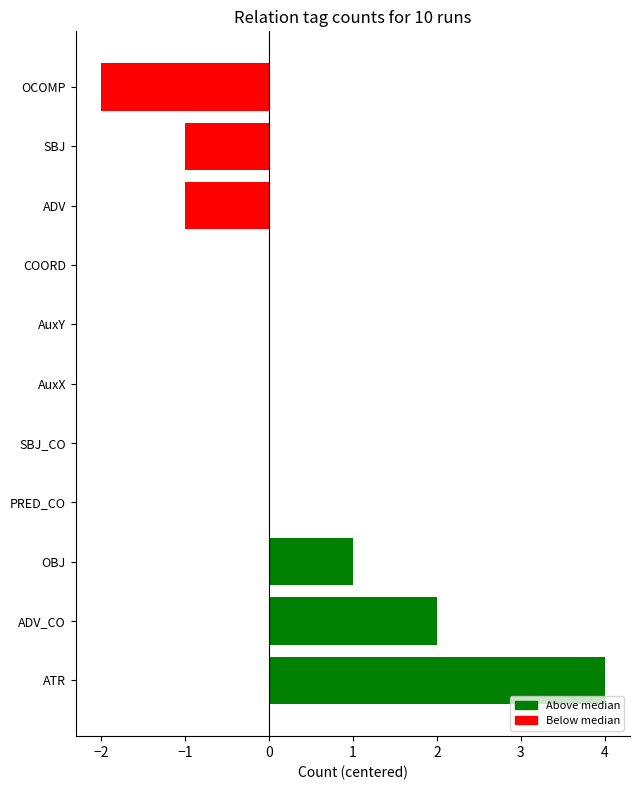

True or false: the data shows 0 at SBJ_CO.

True